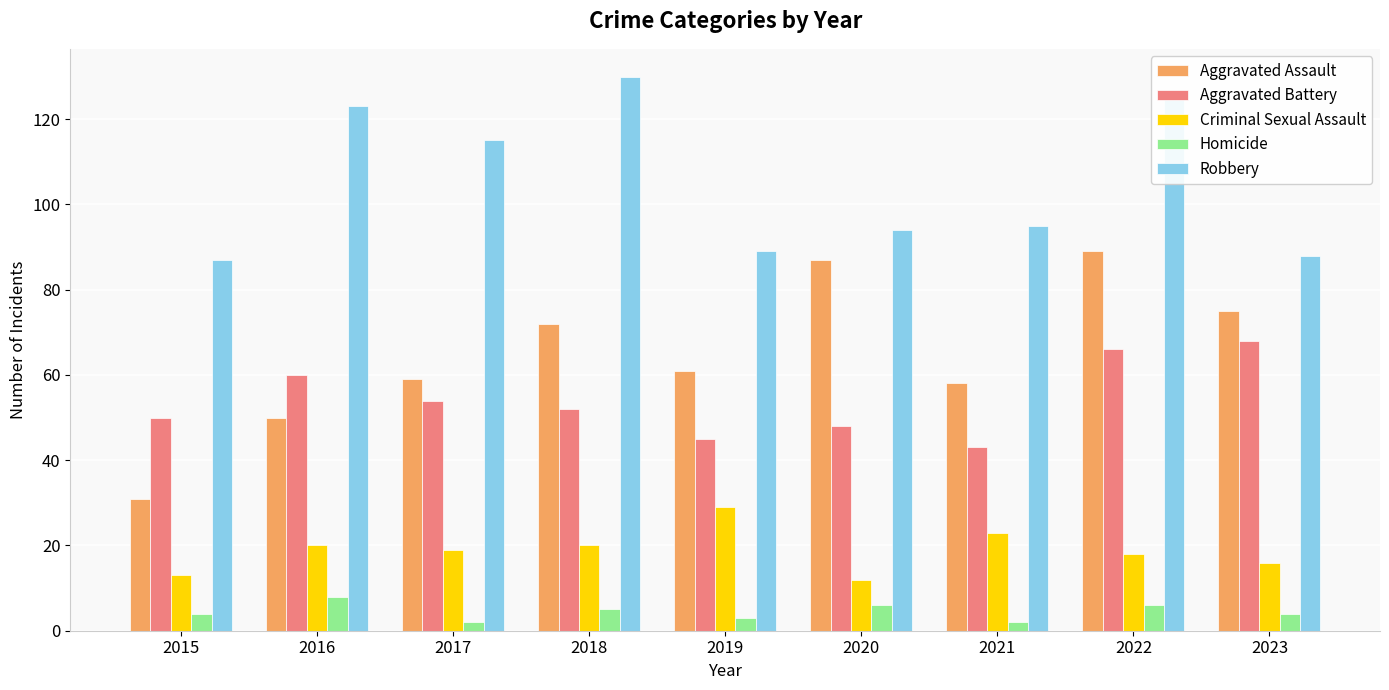

What are all the series names shown in the legend?

Aggravated Assault, Aggravated Battery, Criminal Sexual Assault, Homicide, Robbery